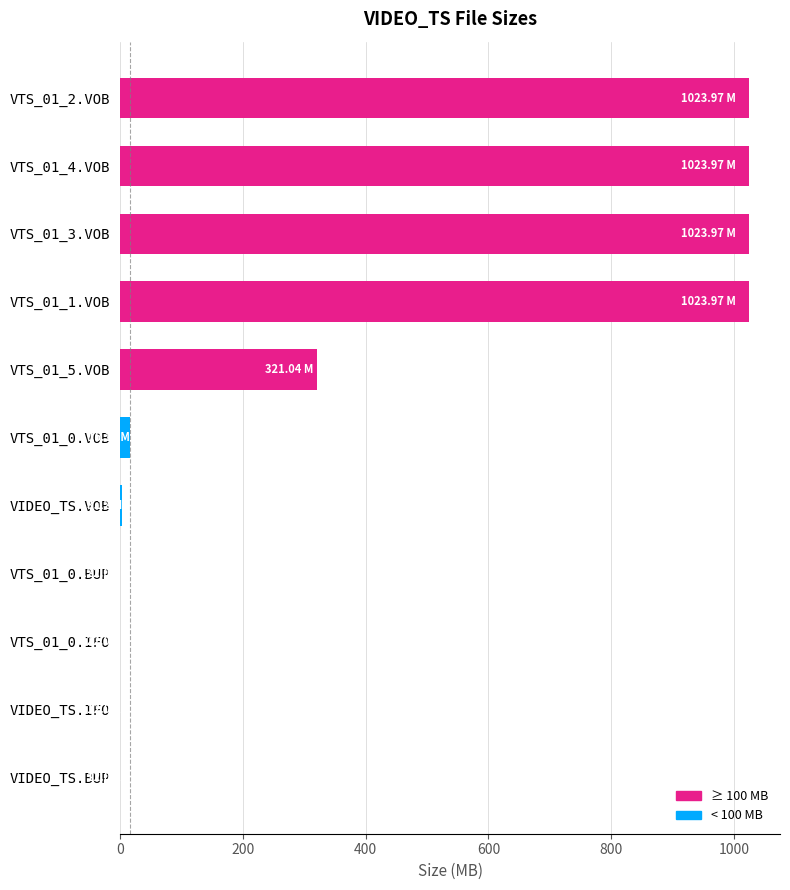

What is the ratio of the value at VTS_01_5.VOB to the value at VTS_01_2.VOB?

0.3